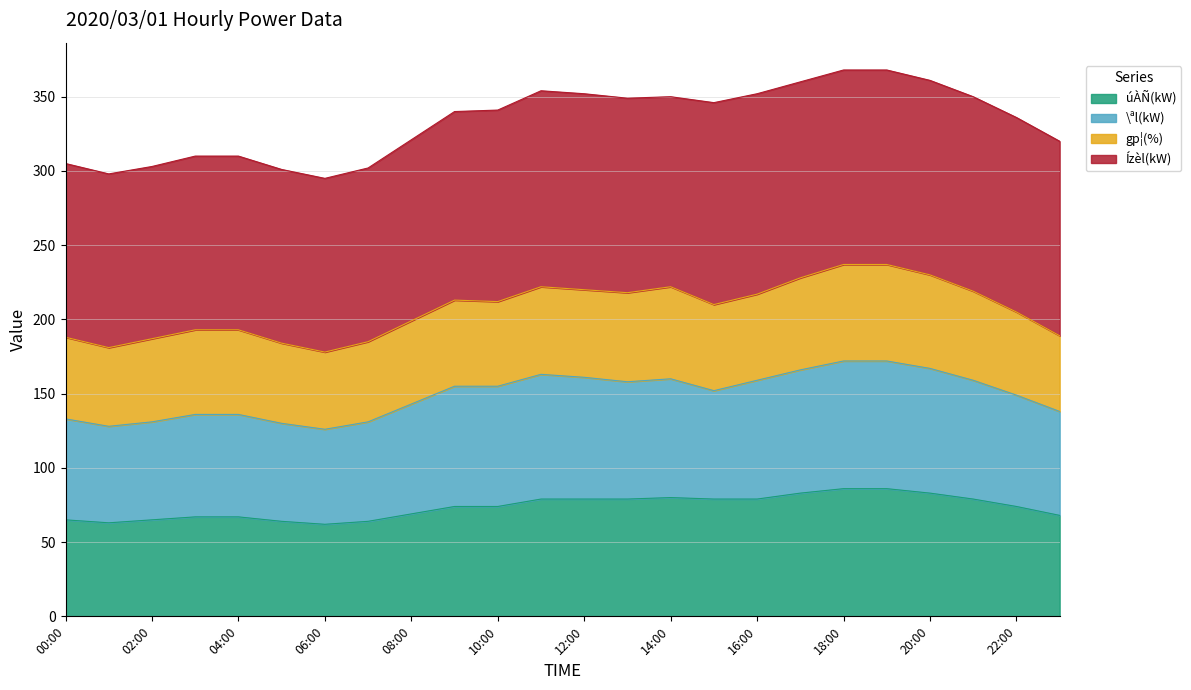

Is it true that úÀÑ(kW) equals 65 at 00:00?

True